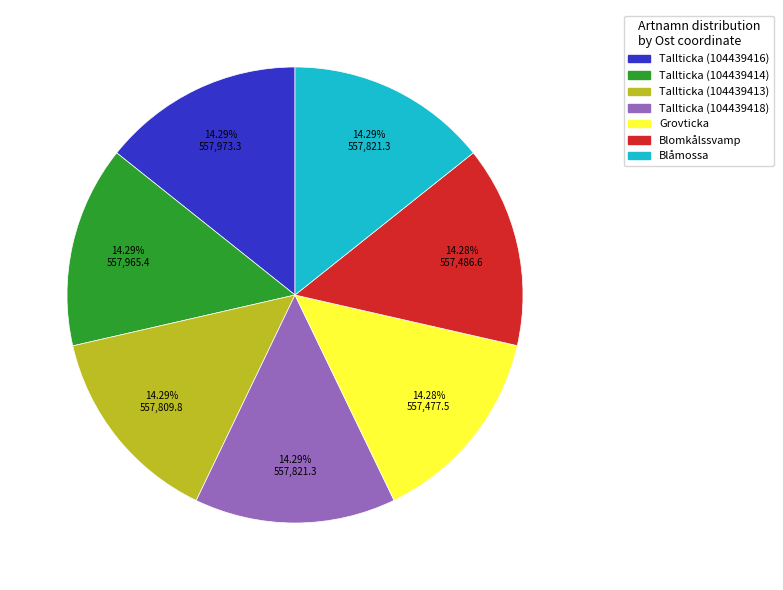

True or false: Blomkålssvamp accounts for 14% of the total.

True